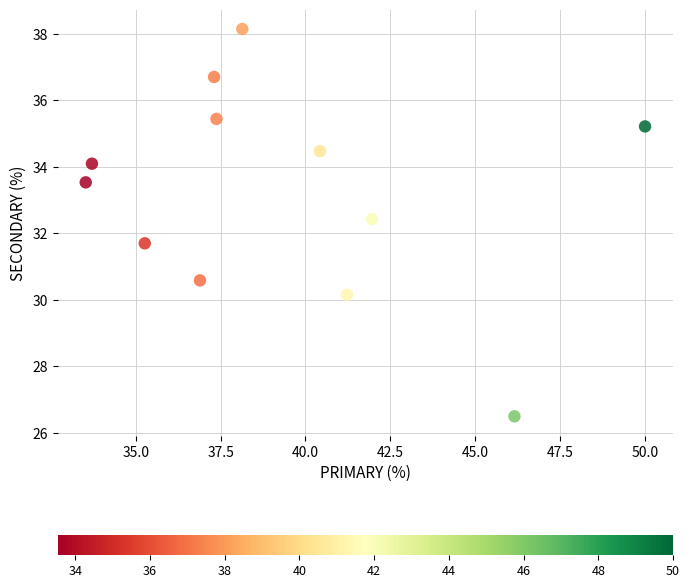

What is the average X value?

39.3